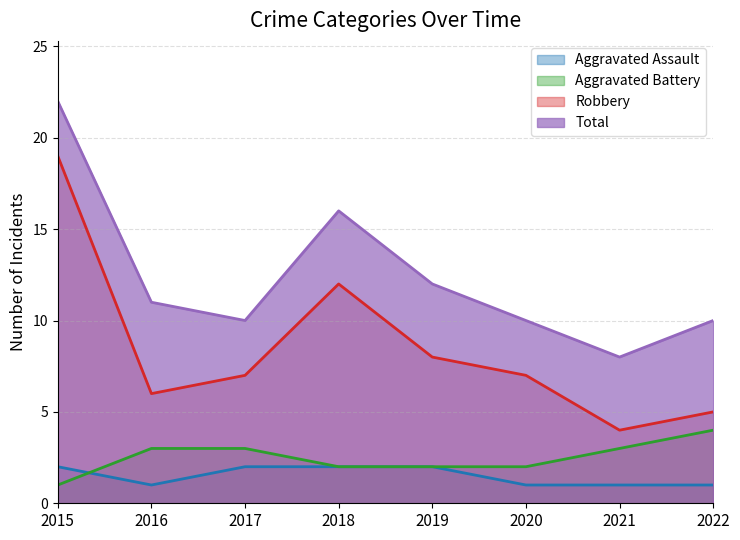

What is the average value of the Aggravated Assault series?

2